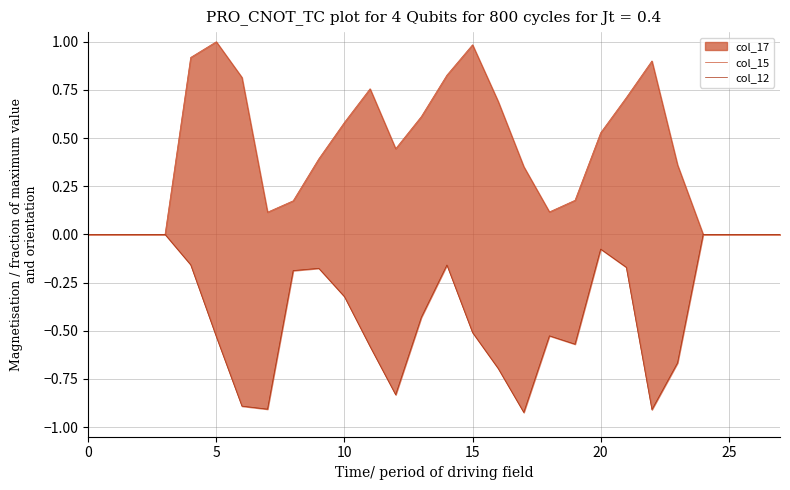

Reading left to right, transcribe all the data shown in this chart.

col_15: 0.0	0.0	0.0	0.0	0.9	1.0	0.8	0.1	0.2	0.4	0.6	0.8	0.4	0.6	0.8	1.0	0.7	0.4	0.1	0.2	0.5	0.7	0.9	0.4	0.0	0.0	0.0	0.0
col_12: -0.0	-0.0	-0.0	-0.0	-0.2	-0.5	-0.9	-0.9	-0.2	-0.2	-0.3	-0.6	-0.8	-0.4	-0.2	-0.5	-0.7	-0.9	-0.5	-0.6	-0.1	-0.2	-0.9	-0.7	-0.0	-0.0	-0.0	-0.0